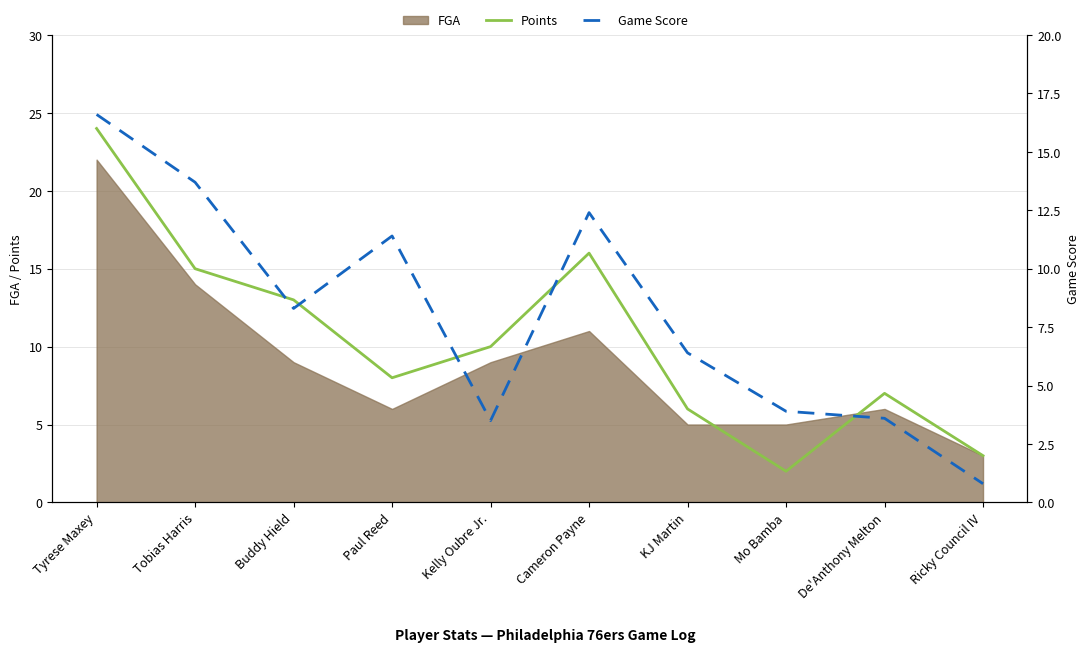

How many values in the Points series are below 10?

5